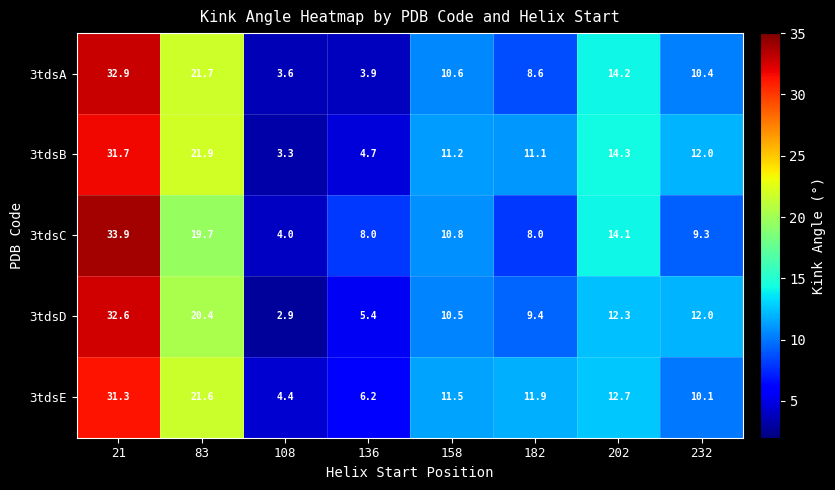

How many data points does each series have?

8